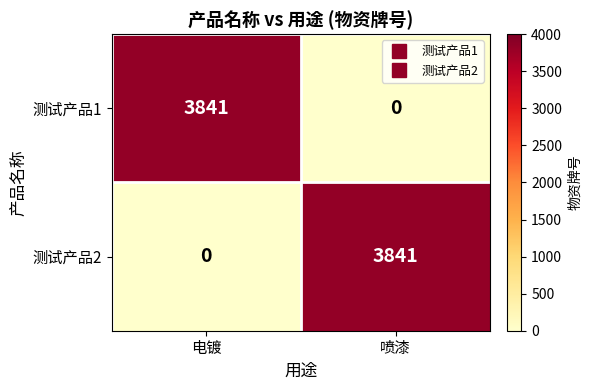

What is the difference between the highest and lowest values at 电镀?

3841